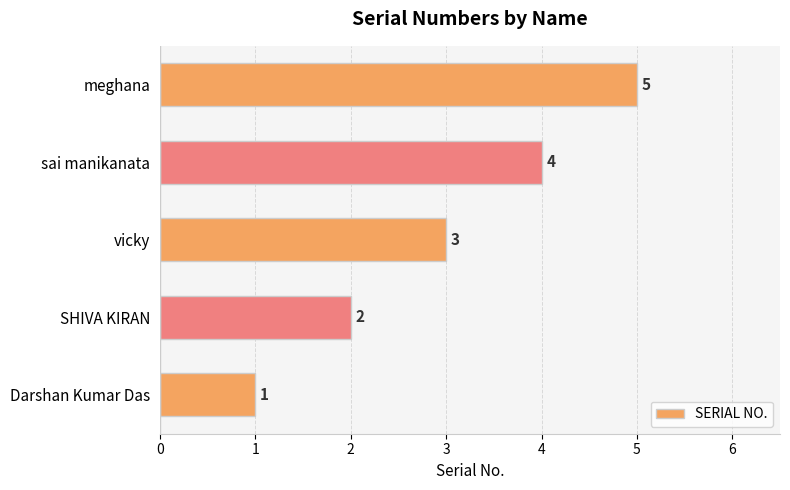

How many values are between 2 and 4?

3